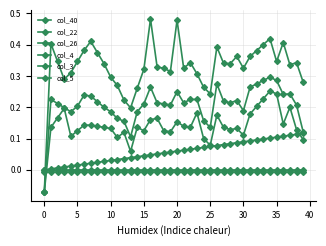

Count the number of data series in this chart.

6